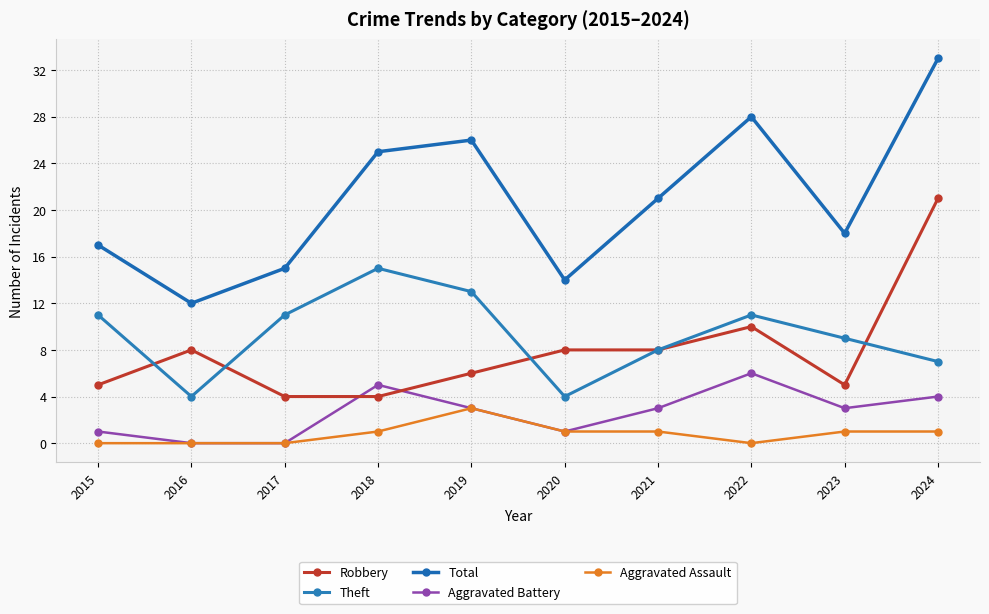

Is it true that Theft equals 2 at 2021?

False